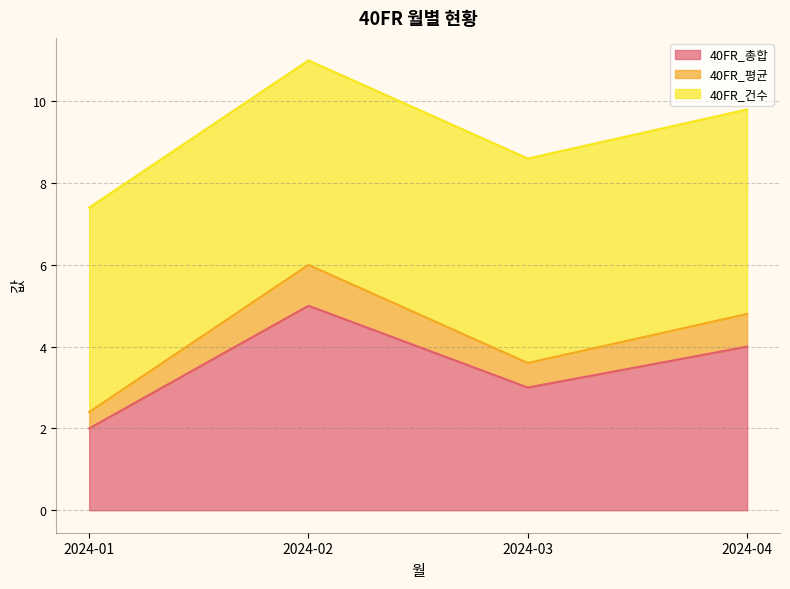

True or false: 40FR_평균 has a value of 6.4 at 2024-04.

False